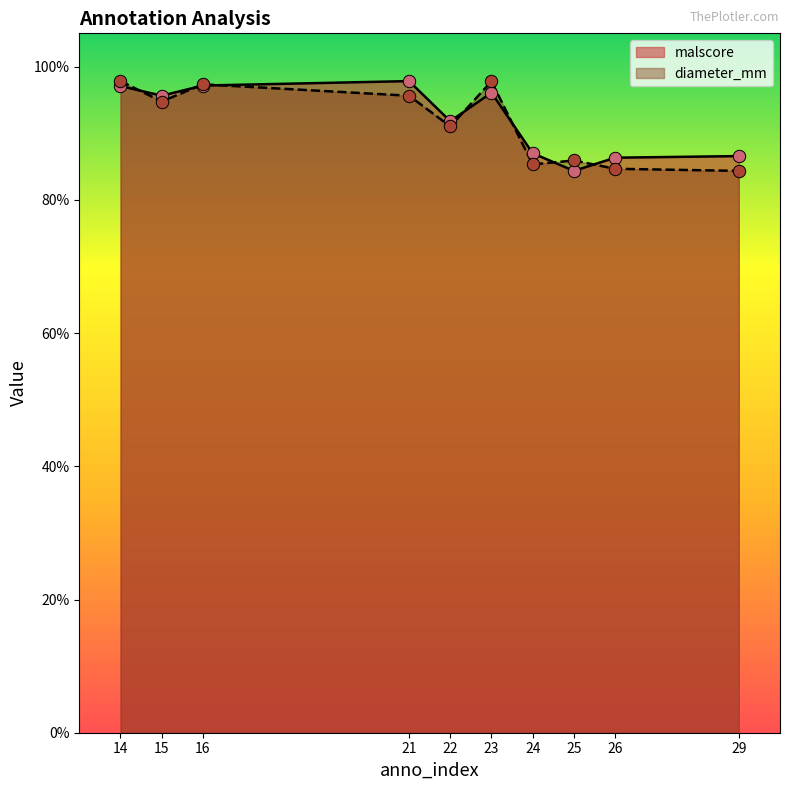

Is the value of malscore at 14 greater than the value of diameter_mm at 16?

No